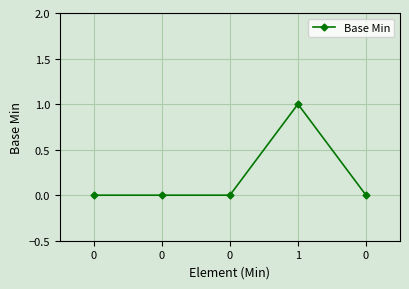

Reading left to right, extract all data points from this chart.

0=0	0=0	0=0	1=1	0=0